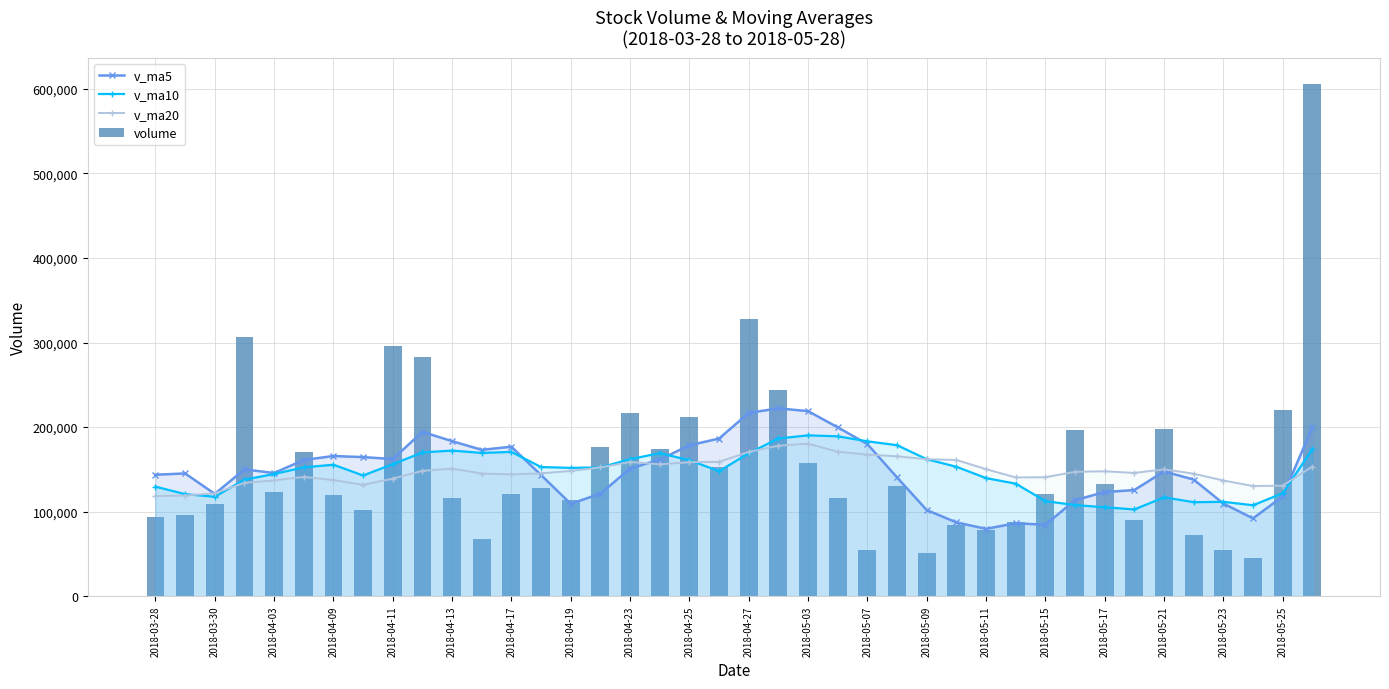

What is the lowest value of the v_ma10 series?

102505.1